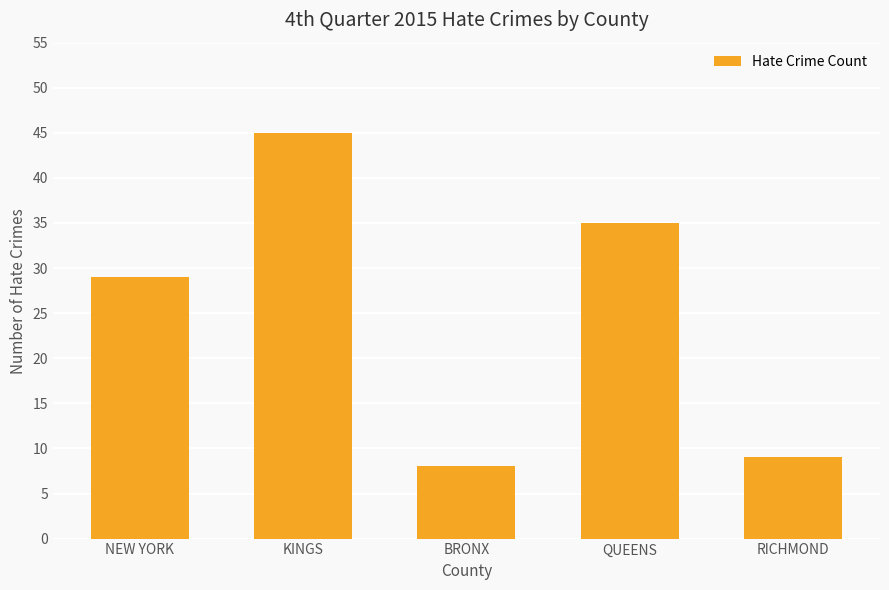

How many bars are there in total?

5